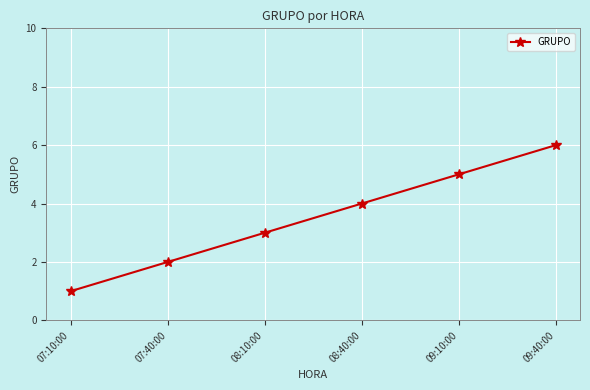

How many lines are shown in the chart?

1